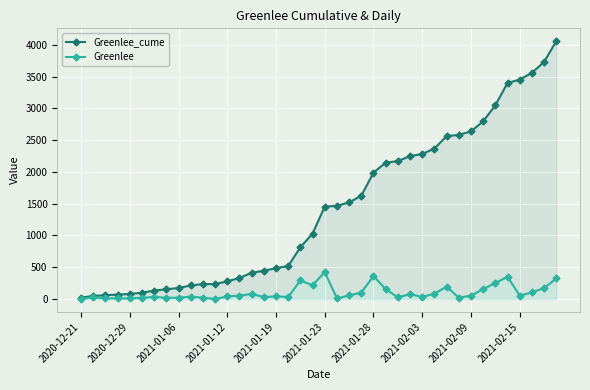

Is it true that Greenlee_cume equals 2326 at 21?

False